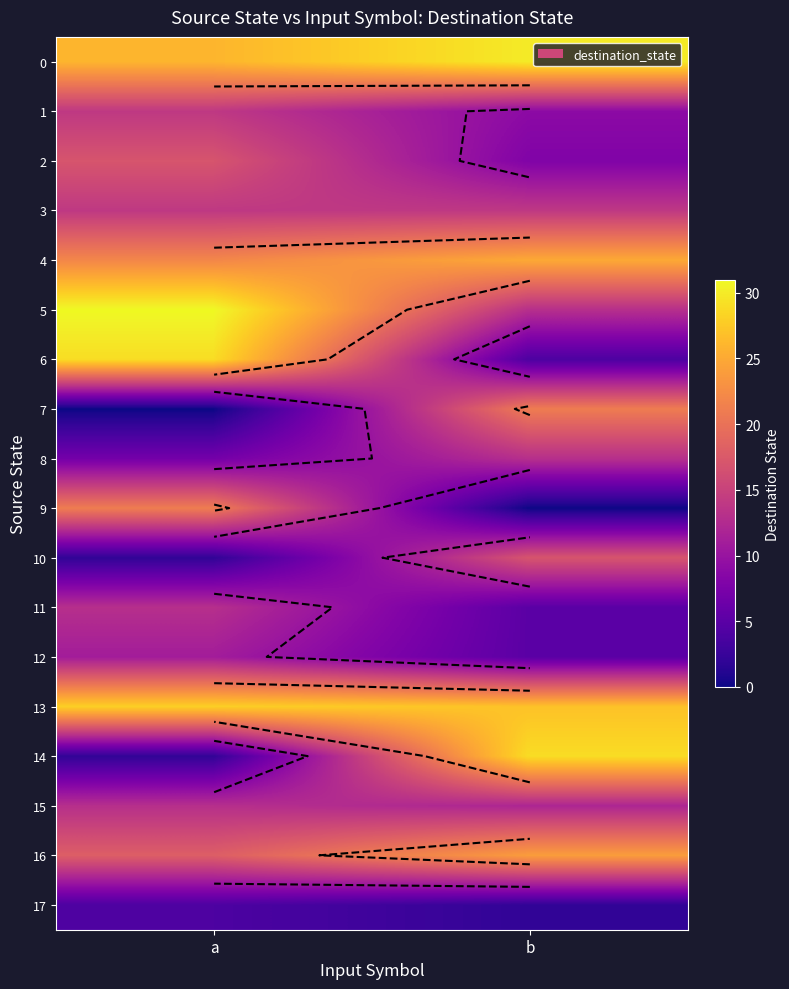

Which category has the highest value across all series?

a